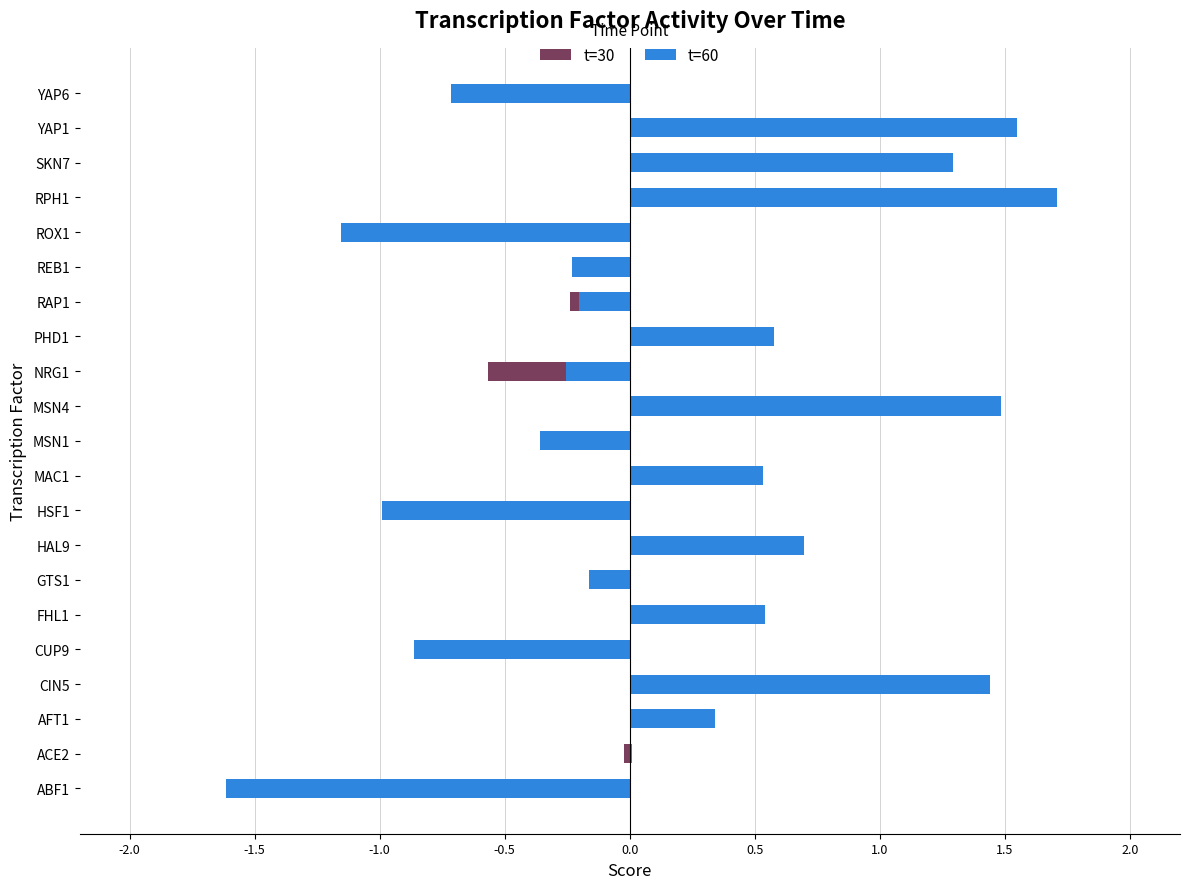

Does the chart contain stacked bars?

No